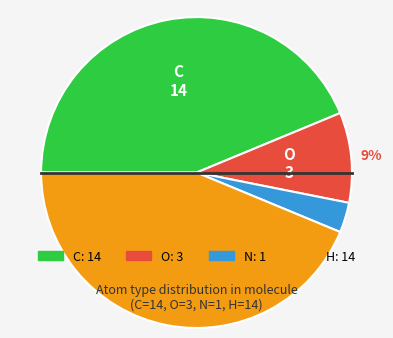

Between O and N, which is larger?

O